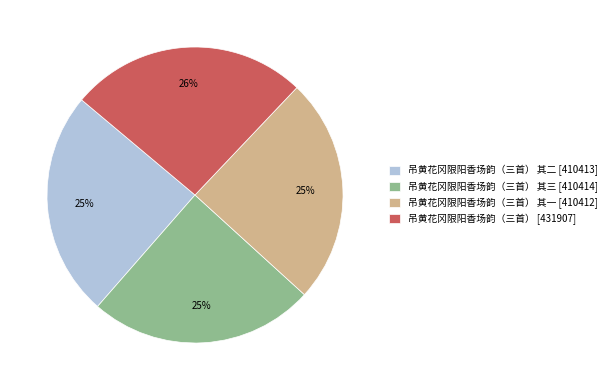

Do 吊黄花冈限阳香场韵（三首） [431907] and 吊黄花冈限阳香场韵（三首） 其三 [410414] together represent more than half of the pie?

Yes